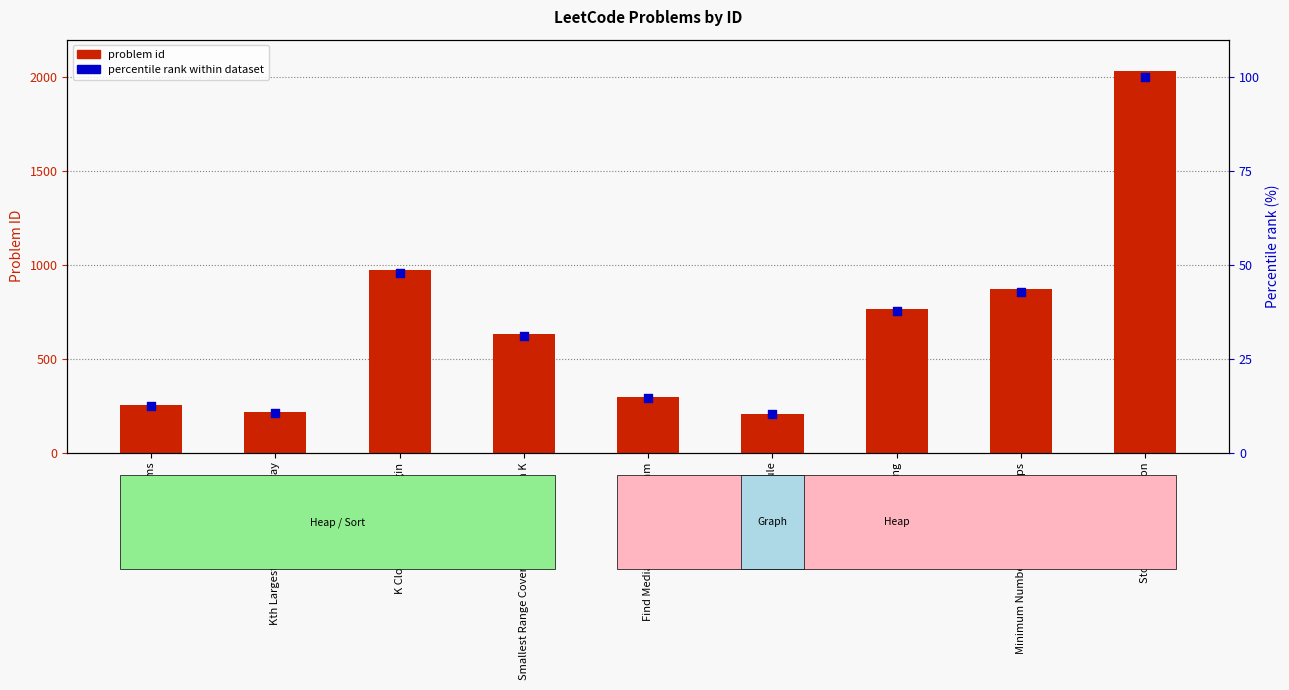

At how many categories does at least one series exceed 1396?

1